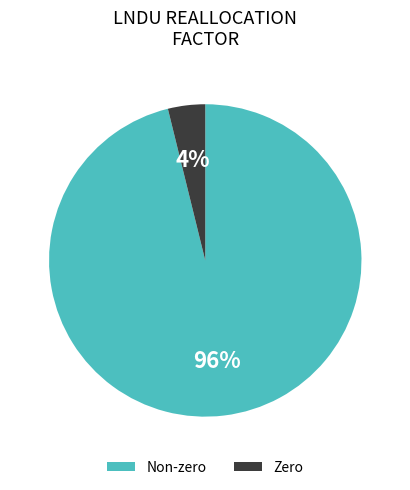

To the nearest percent, what is the difference between the largest and smallest slice percentages?

92%